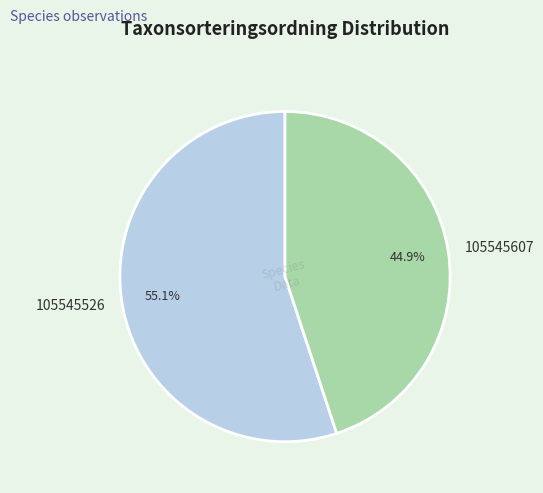

Which slice represents more than half of the pie?

105545526